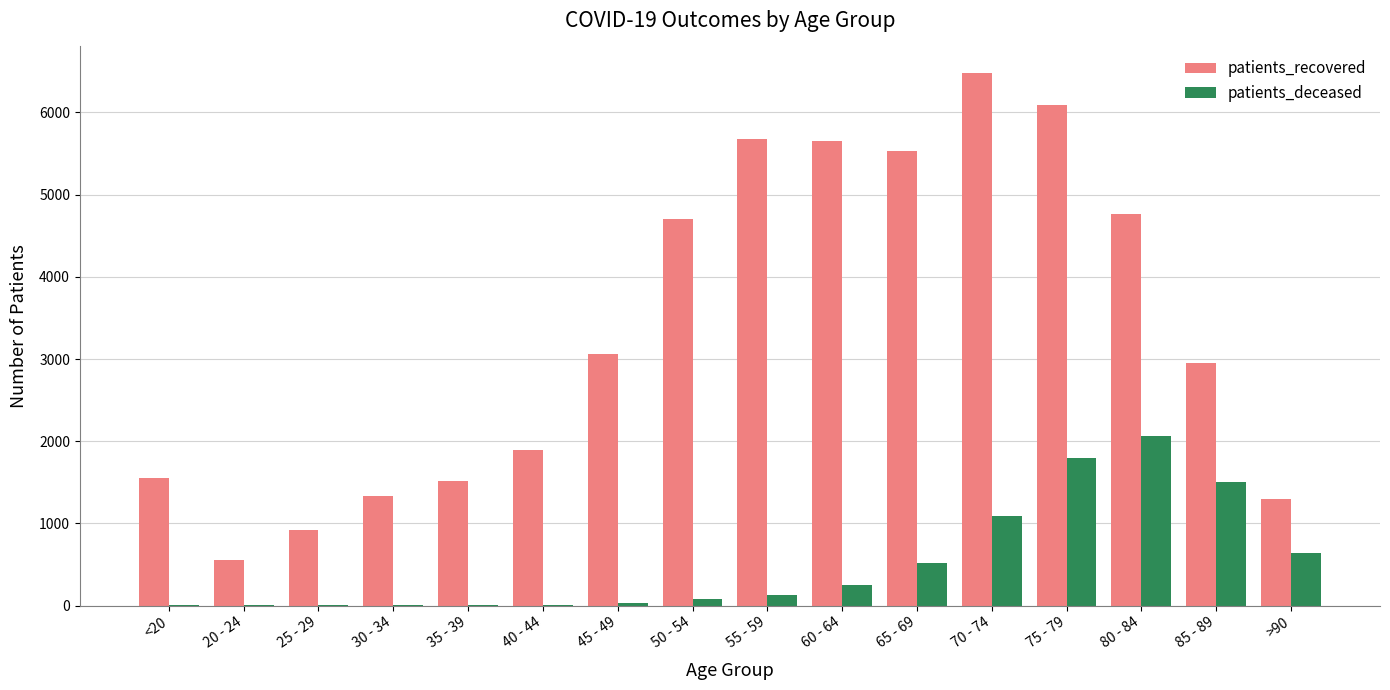

Is the value of patients_recovered at 50 - 54 greater than the value of patients_deceased at 20 - 24?

Yes